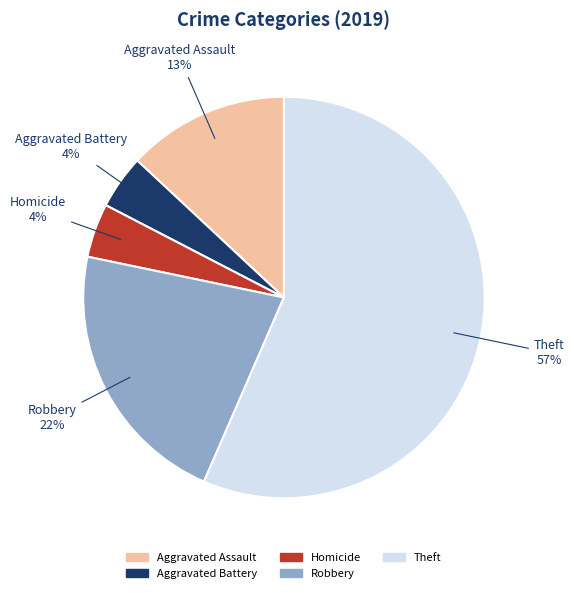

Count the number of slices in the pie.

5